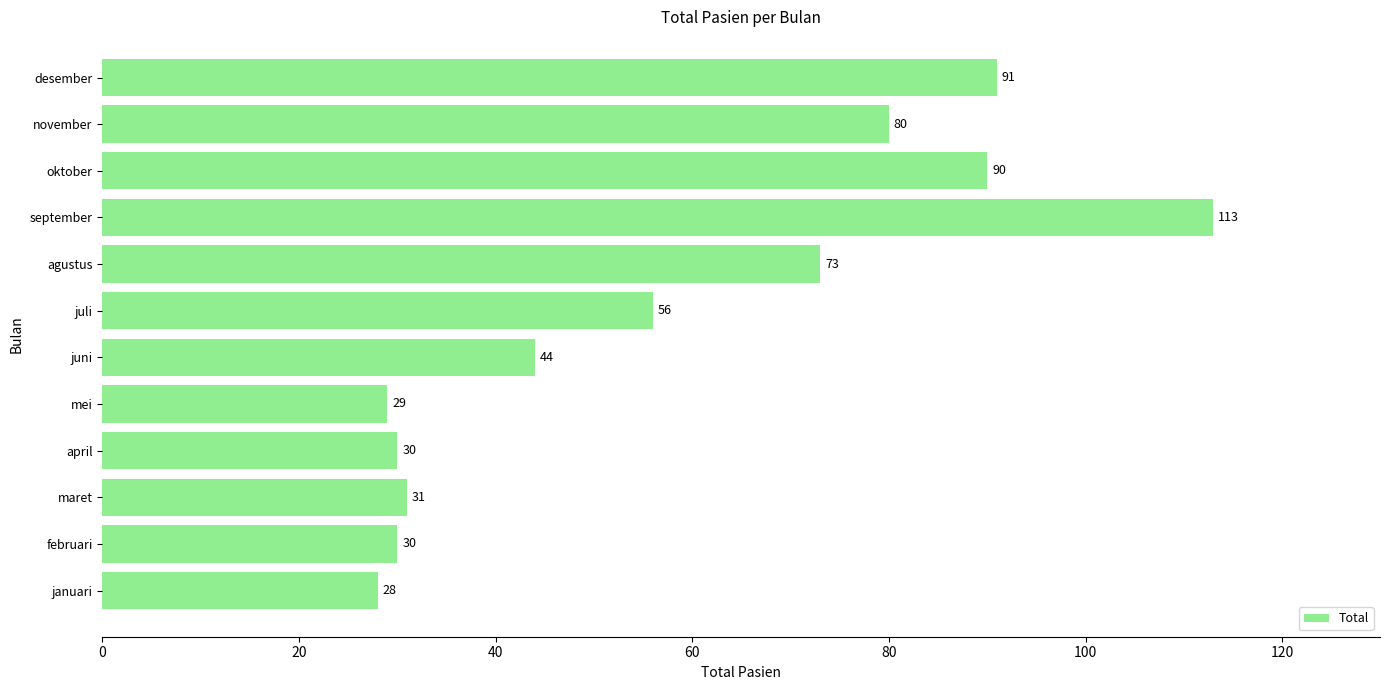

Which has a higher value, juni or april?

juni